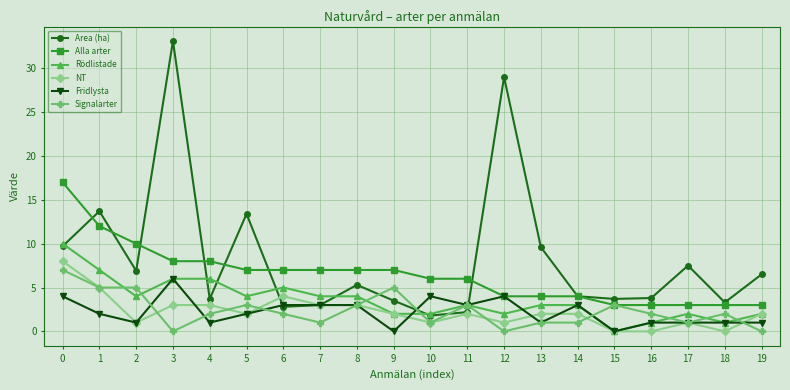

The value of Alla arter at 2 is 10.0. True or false?

True